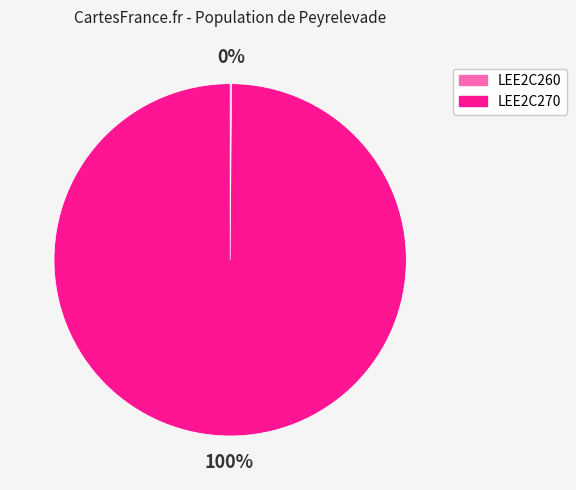

To the nearest percent, what portion does LEE2C270 represent?

100%